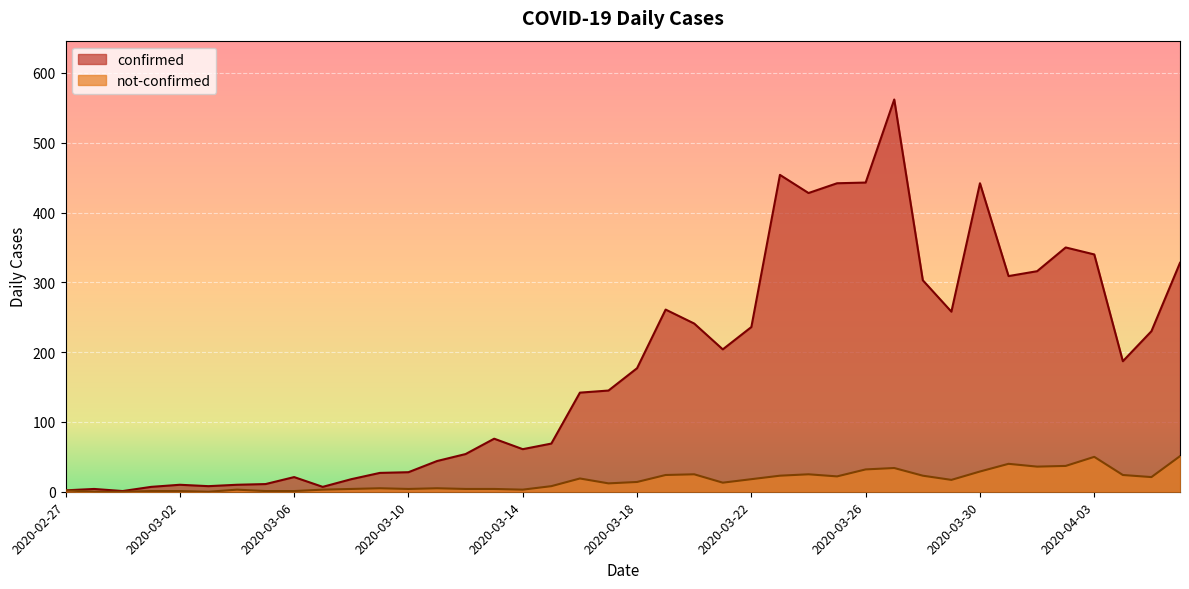

True or false: not-confirmed and confirmed intersect in this chart.

False